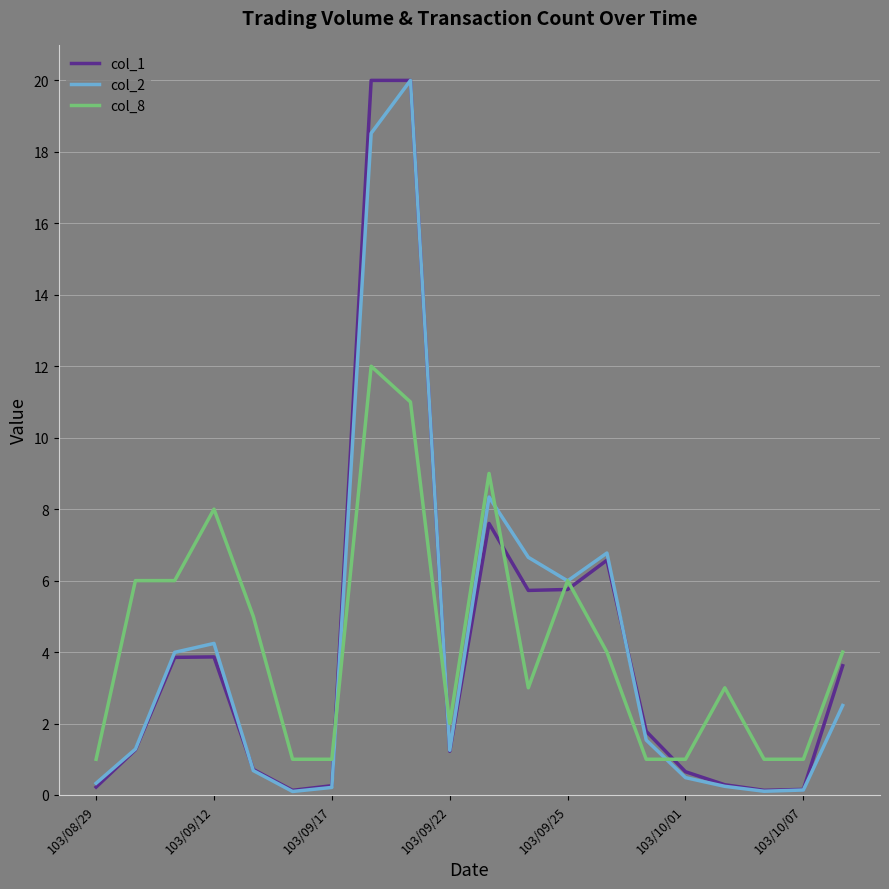

What is the lowest value of the col_8 series?

1.0